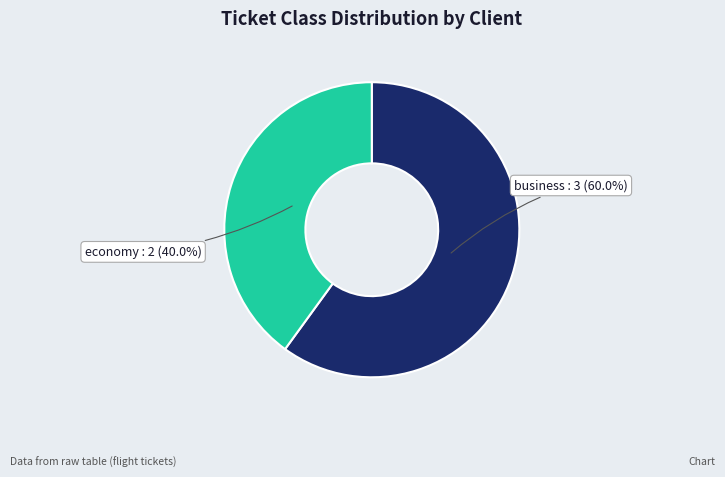

What is the ratio of the value at economy to the value at business?

0.7